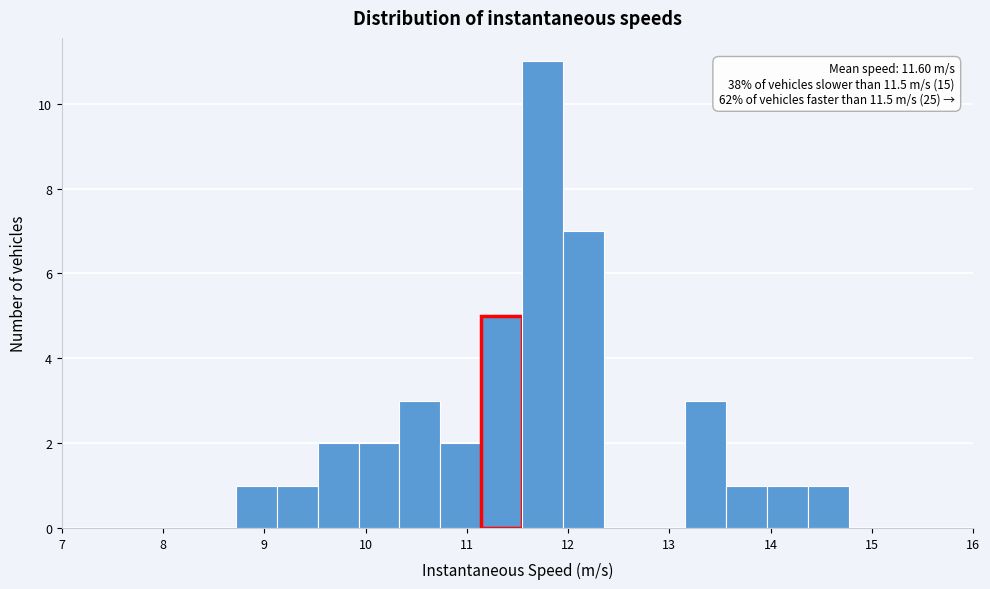

Over which range of the x-axis is the bar tallest?

11.5 to 11.9